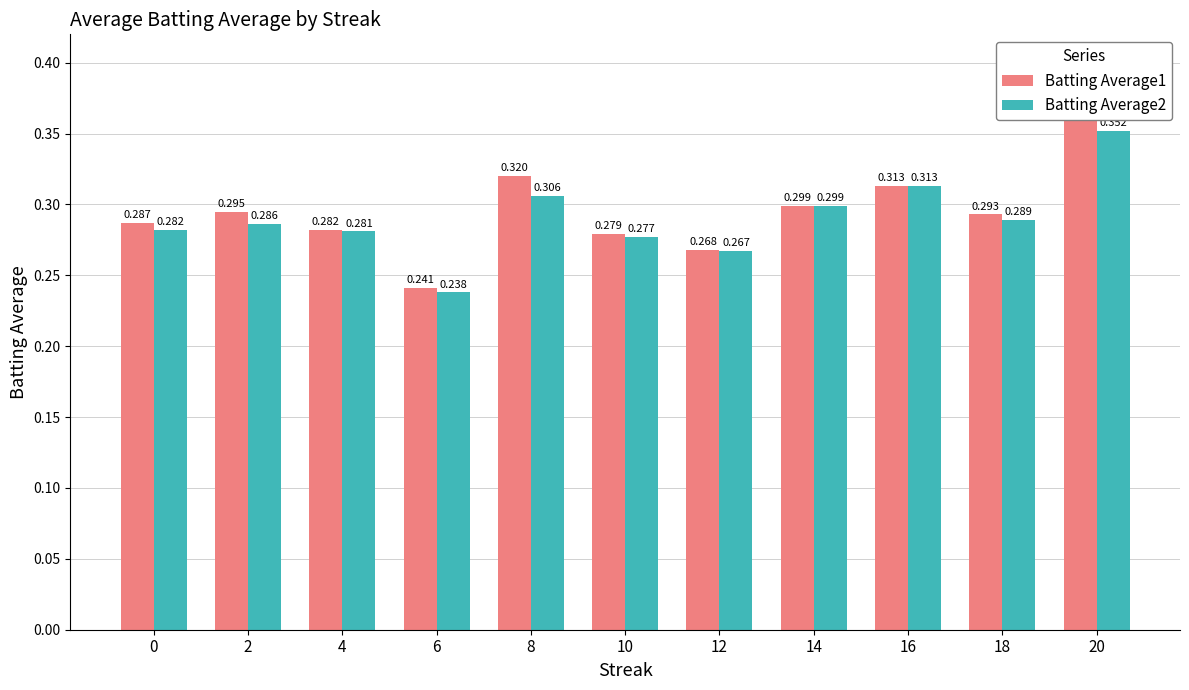

Read the Batting Average2 value at 20.

0.4